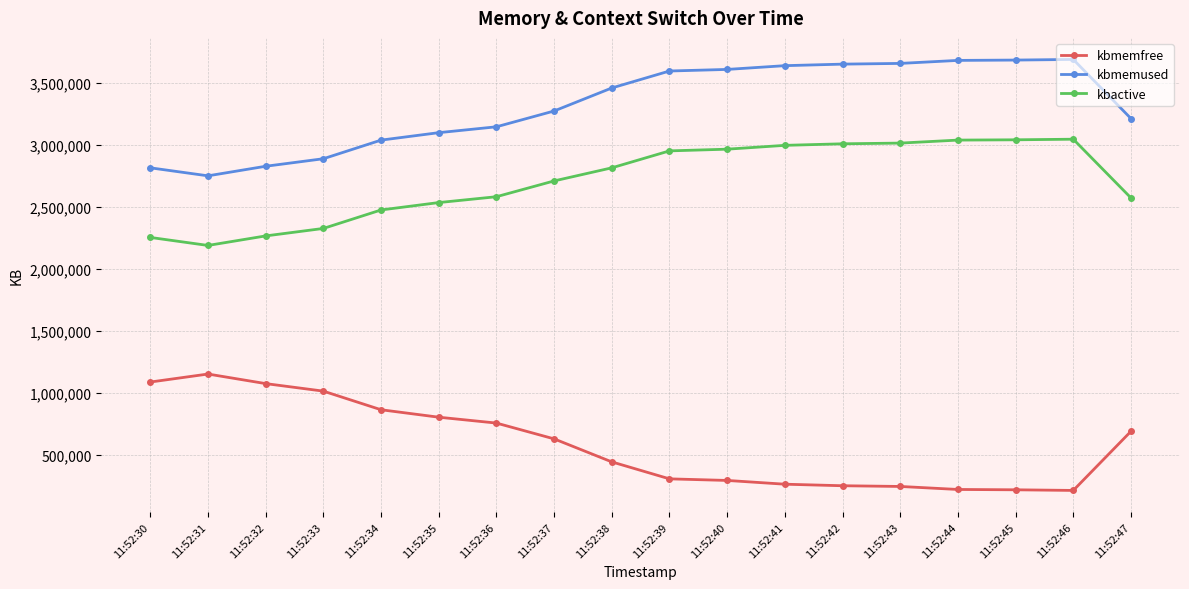

What is the value of the kbmemfree point at the 13th from the left?

251340